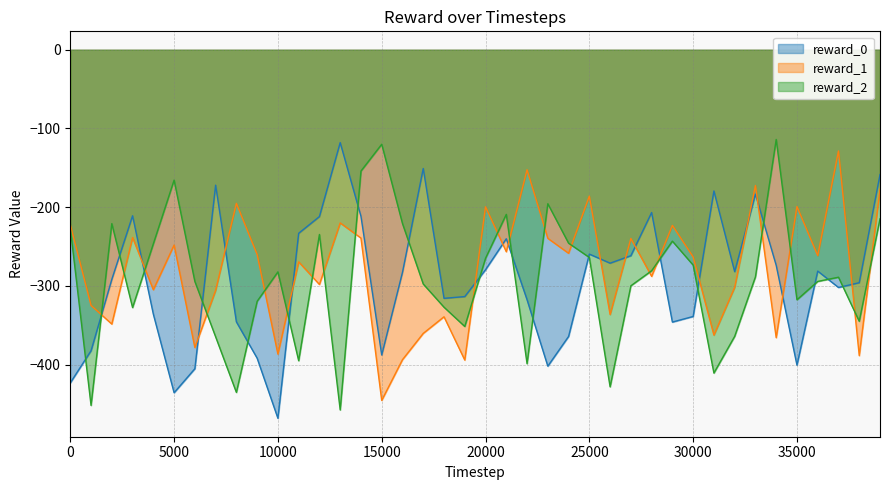

True or false: reward_1 and reward_0 cross at least once.

True